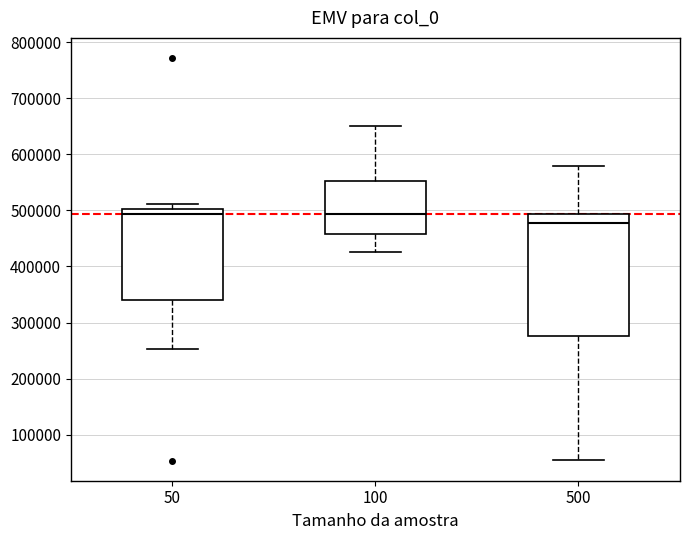

Reading left to right, transcribe this box plot: for each box, give where its median line is, the range the box spans, and where its two whiskers end, as read against the y-axis. The values are not printed on the chart, so give them approximately, as read against the axis.

50: median 490000, box 340000 to 500000, whiskers 250000 to 510000
100: median 490000, box 460000 to 550000, whiskers 430000 to 650000
500: median 480000, box 280000 to 490000, whiskers 50000 to 580000